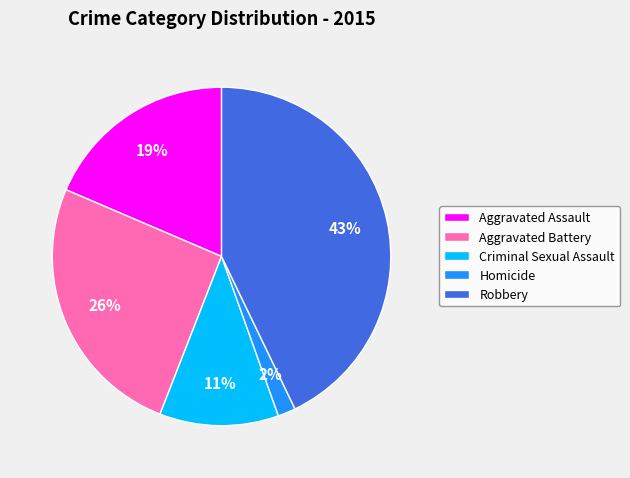

Is the sum of Aggravated Battery and Robbery greater than half?

Yes